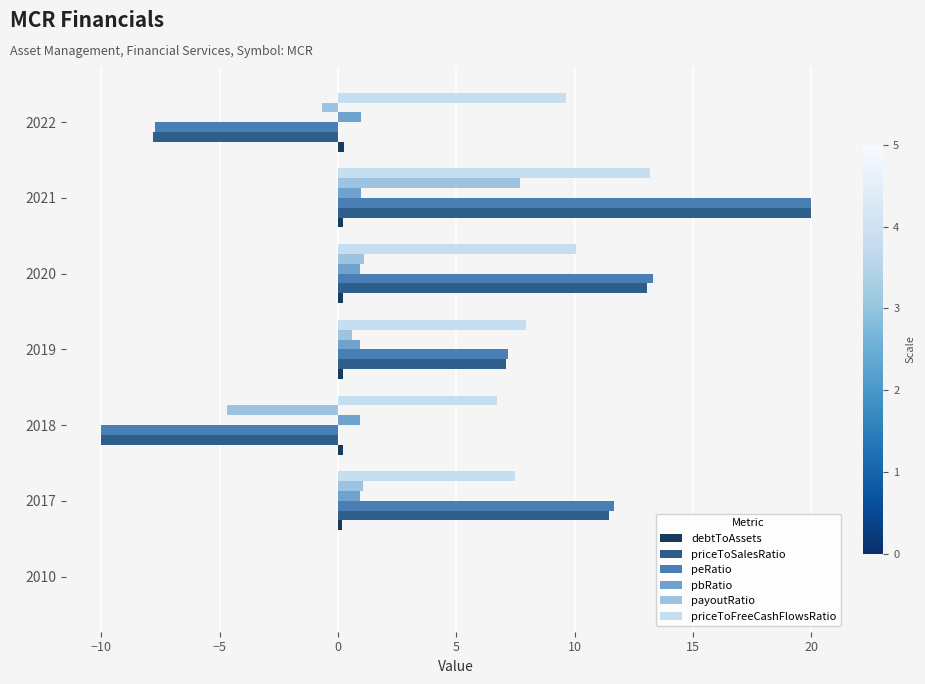

The peRatio series shows 12.1 at 2021. True or false?

False